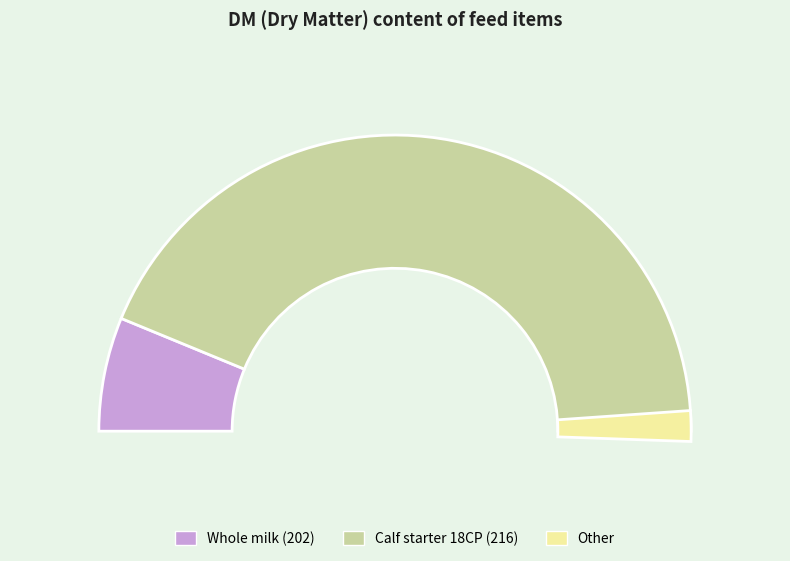

What percentage is the Calf starter 18CP (216) slice, to the nearest percent?

88%